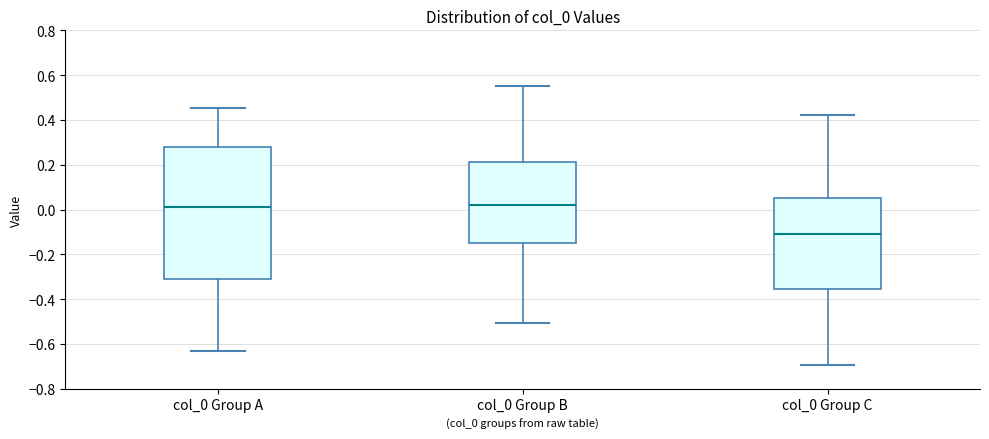

Where does the upper whisker of the box for col_0 Group C end on the y-axis? The values are not printed on the chart, so give them approximately, as read against the axis.

0.42